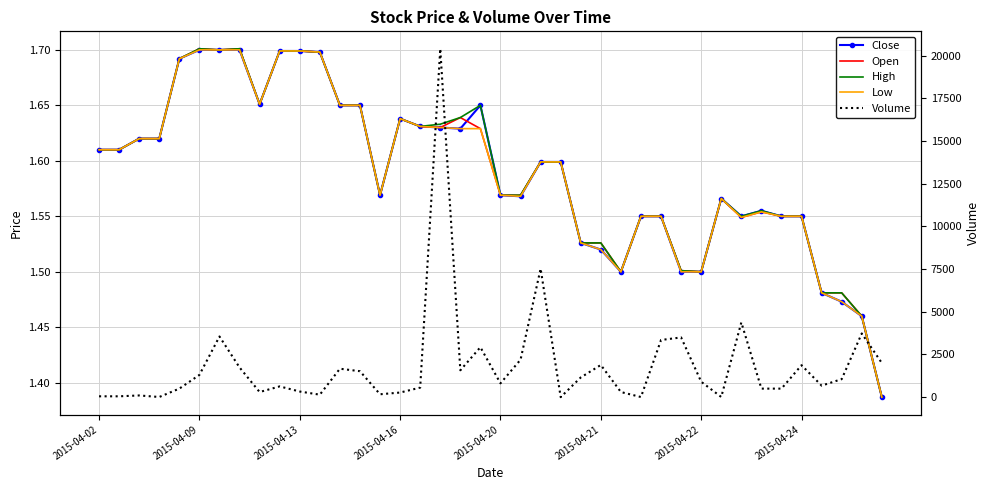

At which category does the chart reach its peak across all series?

17